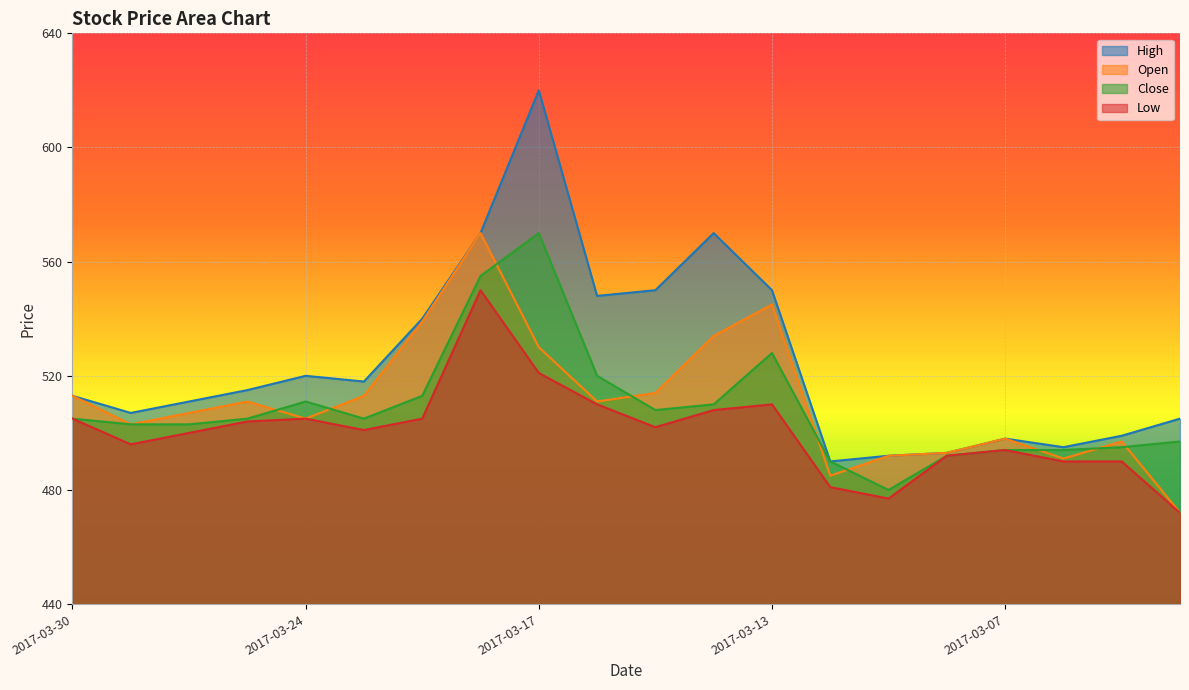

Between 2017-03-13 and 2017-03-01, which is larger?

2017-03-13